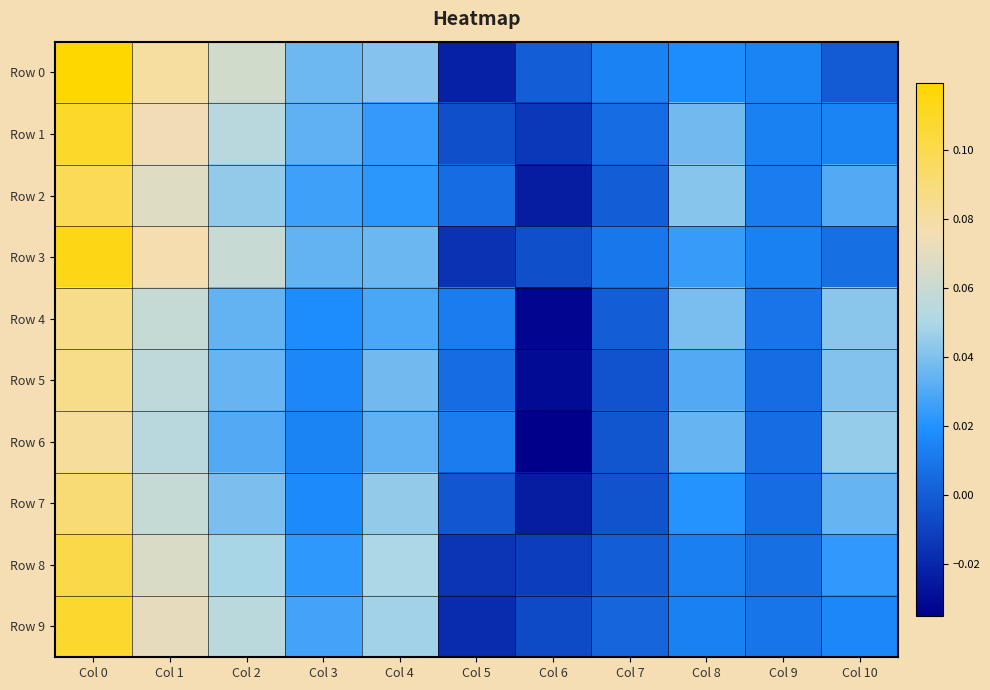

Reading left to right, what are all the values shown in this chart?

Row 0: Col 0=0.1	Col 1=0.1	Col 2=0.1	Col 3=0.0	Col 4=0.0	Col 5=-0.0	Col 6=0.0	Col 7=0.0	Col 8=0.0	Col 9=0.0	Col 10=-0.0
Row 1: Col 0=0.1	Col 1=0.1	Col 2=0.1	Col 3=0.0	Col 4=0.0	Col 5=-0.0	Col 6=-0.0	Col 7=0.0	Col 8=0.0	Col 9=0.0	Col 10=0.0
Row 2: Col 0=0.1	Col 1=0.1	Col 2=0.0	Col 3=0.0	Col 4=0.0	Col 5=0.0	Col 6=-0.0	Col 7=0.0	Col 8=0.0	Col 9=0.0	Col 10=0.0
Row 3: Col 0=0.1	Col 1=0.1	Col 2=0.1	Col 3=0.0	Col 4=0.0	Col 5=-0.0	Col 6=-0.0	Col 7=0.0	Col 8=0.0	Col 9=0.0	Col 10=0.0
Row 4: Col 0=0.1	Col 1=0.1	Col 2=0.0	Col 3=0.0	Col 4=0.0	Col 5=0.0	Col 6=-0.0	Col 7=0.0	Col 8=0.0	Col 9=0.0	Col 10=0.0
Row 5: Col 0=0.1	Col 1=0.1	Col 2=0.0	Col 3=0.0	Col 4=0.0	Col 5=0.0	Col 6=-0.0	Col 7=-0.0	Col 8=0.0	Col 9=0.0	Col 10=0.0
Row 6: Col 0=0.1	Col 1=0.1	Col 2=0.0	Col 3=0.0	Col 4=0.0	Col 5=0.0	Col 6=-0.0	Col 7=-0.0	Col 8=0.0	Col 9=0.0	Col 10=0.0
Row 7: Col 0=0.1	Col 1=0.1	Col 2=0.0	Col 3=0.0	Col 4=0.0	Col 5=-0.0	Col 6=-0.0	Col 7=-0.0	Col 8=0.0	Col 9=0.0	Col 10=0.0
Row 8: Col 0=0.1	Col 1=0.1	Col 2=0.0	Col 3=0.0	Col 4=0.0	Col 5=-0.0	Col 6=-0.0	Col 7=0.0	Col 8=0.0	Col 9=0.0	Col 10=0.0
Row 9: Col 0=0.1	Col 1=0.1	Col 2=0.1	Col 3=0.0	Col 4=0.0	Col 5=-0.0	Col 6=-0.0	Col 7=0.0	Col 8=0.0	Col 9=0.0	Col 10=0.0